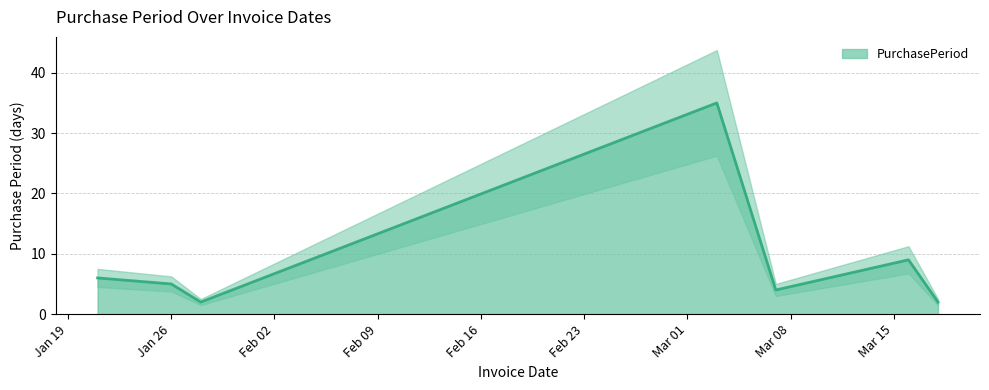

How many values exceed 5?

3